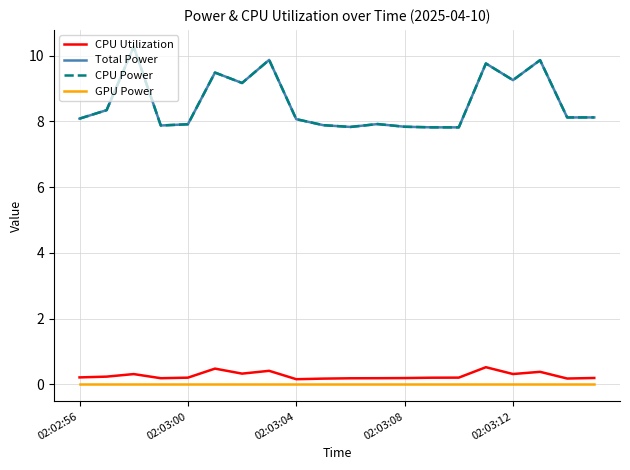

Does the chart display data point markers on the line(s)?

No